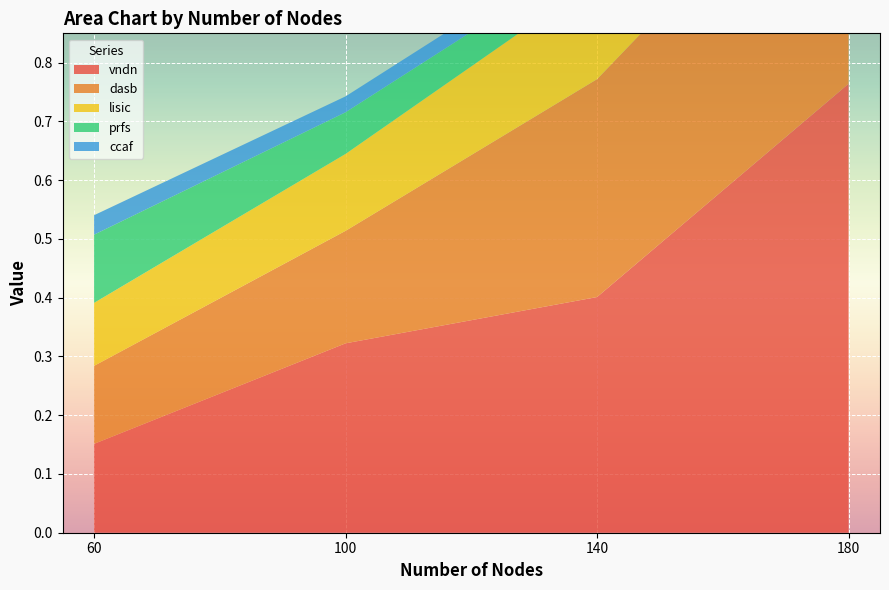

Reading right to left, extract all data points from this chart.

vndn: 180=0.8	140=0.4	100=0.3	60=0.2
dasb: 180=0.5	140=0.4	100=0.2	60=0.1
lisic: 180=0.4	140=0.2	100=0.1	60=0.1
prfs: 180=0.1	140=0.0	100=0.1	60=0.1
ccaf: 180=0.0	140=0.0	100=0.0	60=0.0